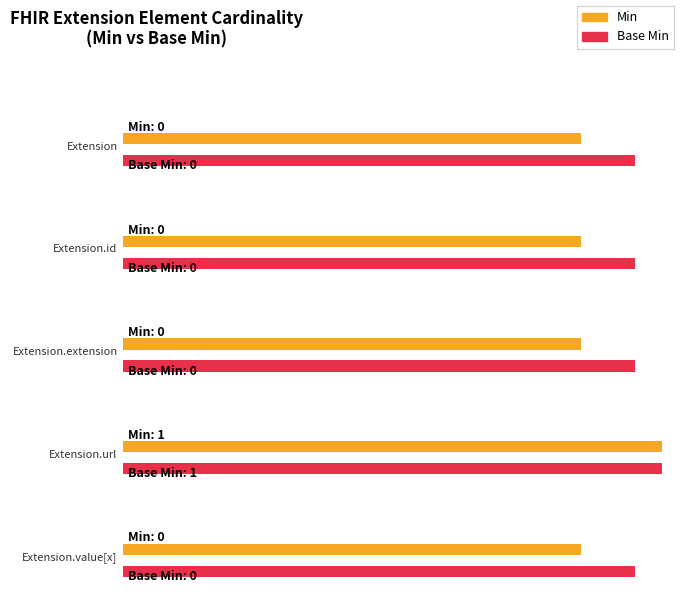

The Base Min series shows 0 at Extension. True or false?

False